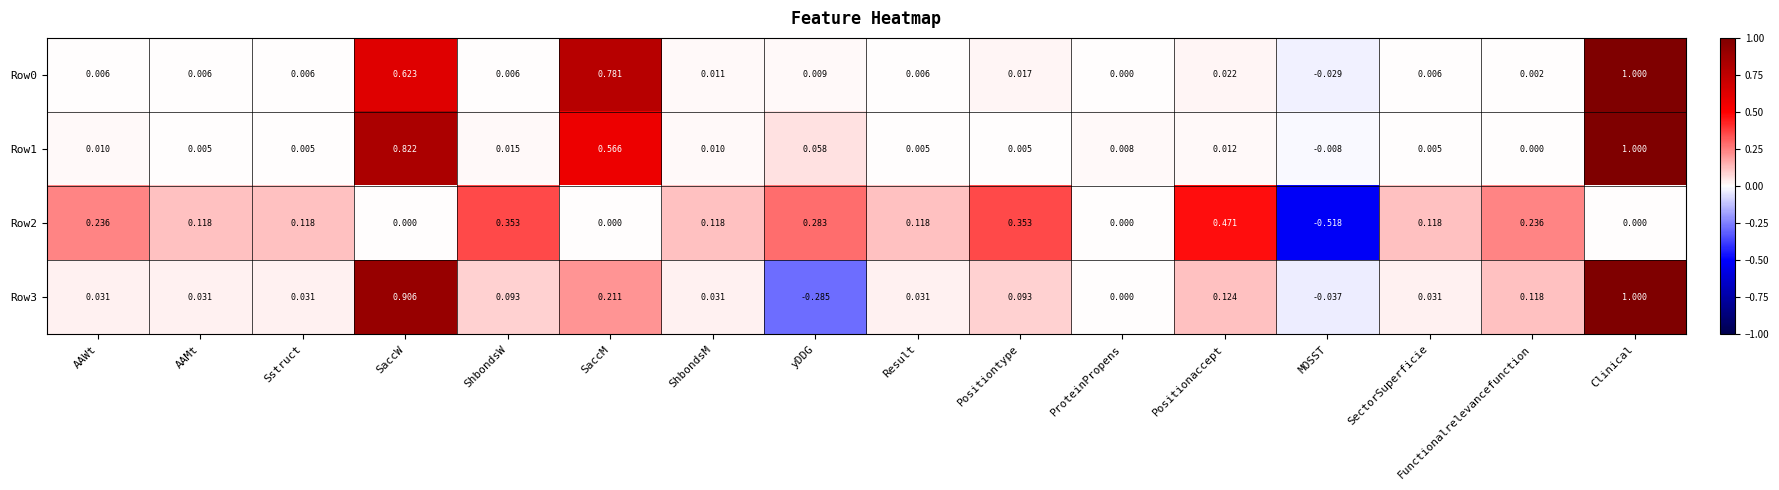

At which category is the sum across all series the highest?

Clinical